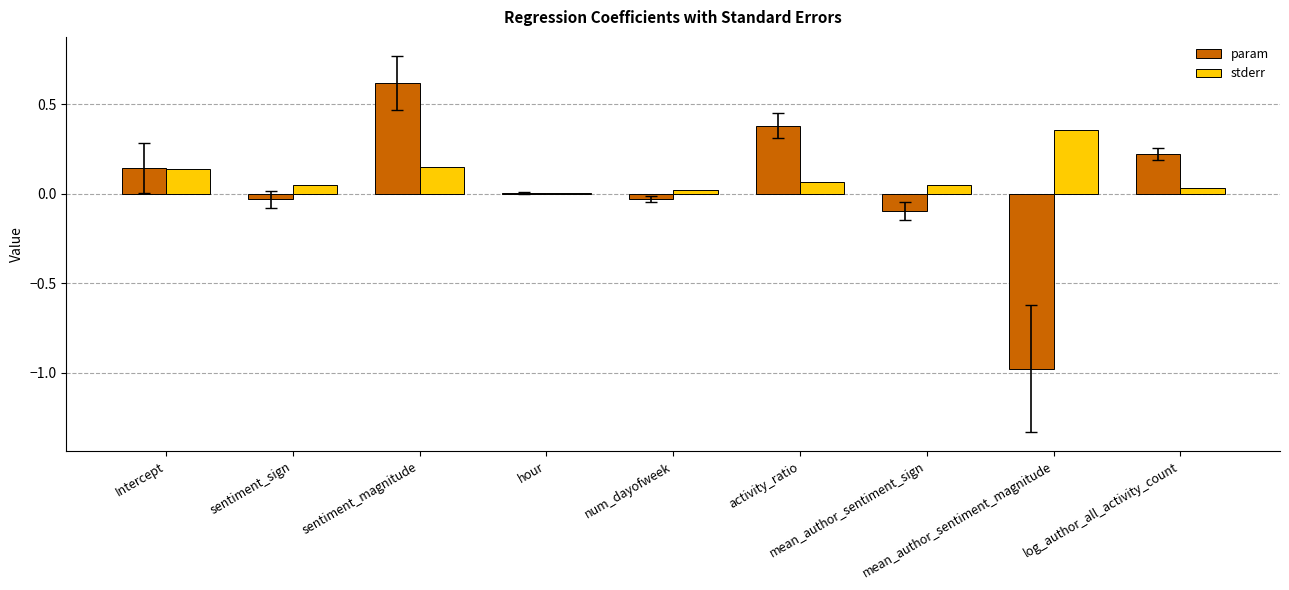

What is the sum of the param values at Intercept and sentiment_sign?

0.1